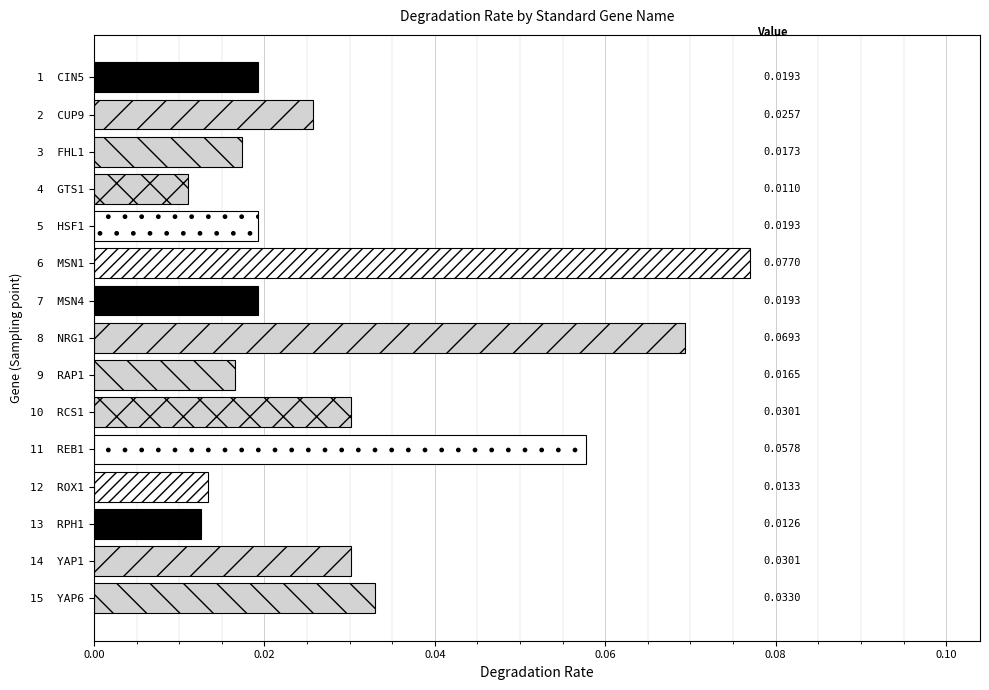

What is the sum of all values?

0.5